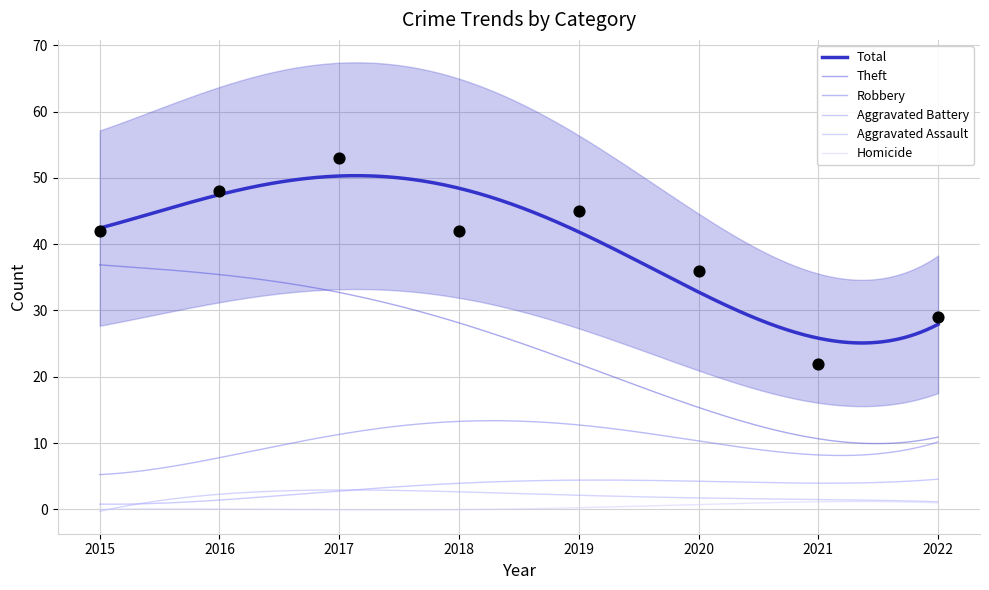

What is the total value across all series at 2019?

90